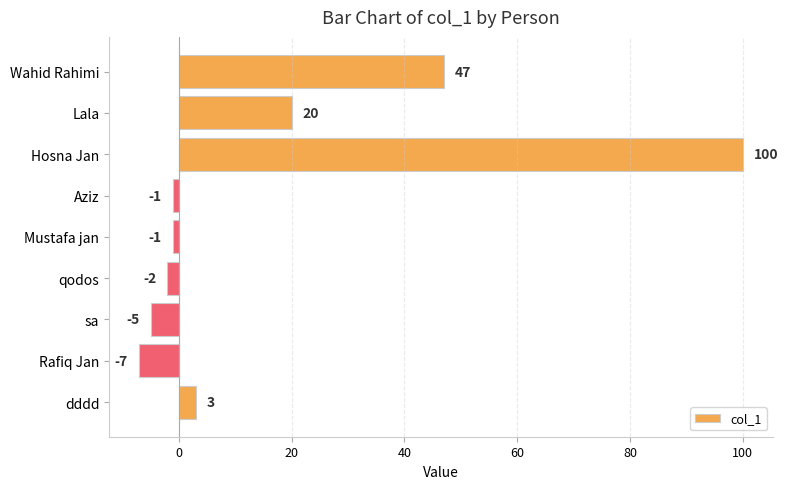

What is the average value?

17